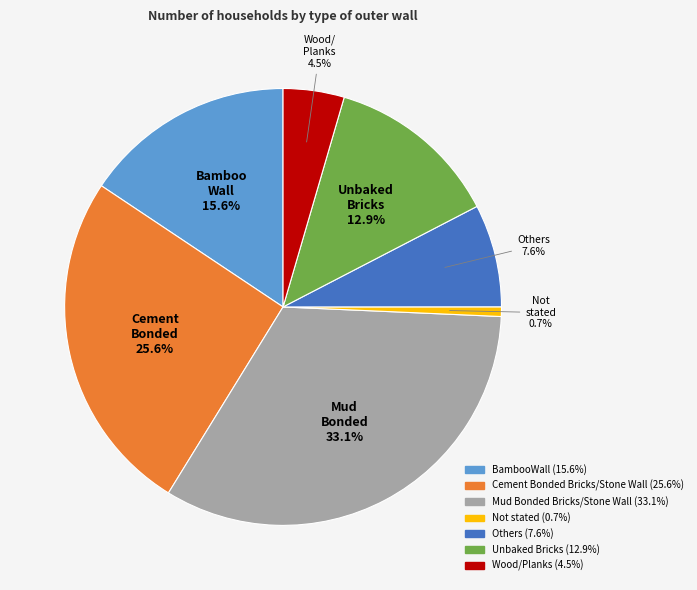

To the nearest percent, what is the difference between the Cement Bonded Bricks/Stone Wall and Unbaked Bricks slice percentages?

13%